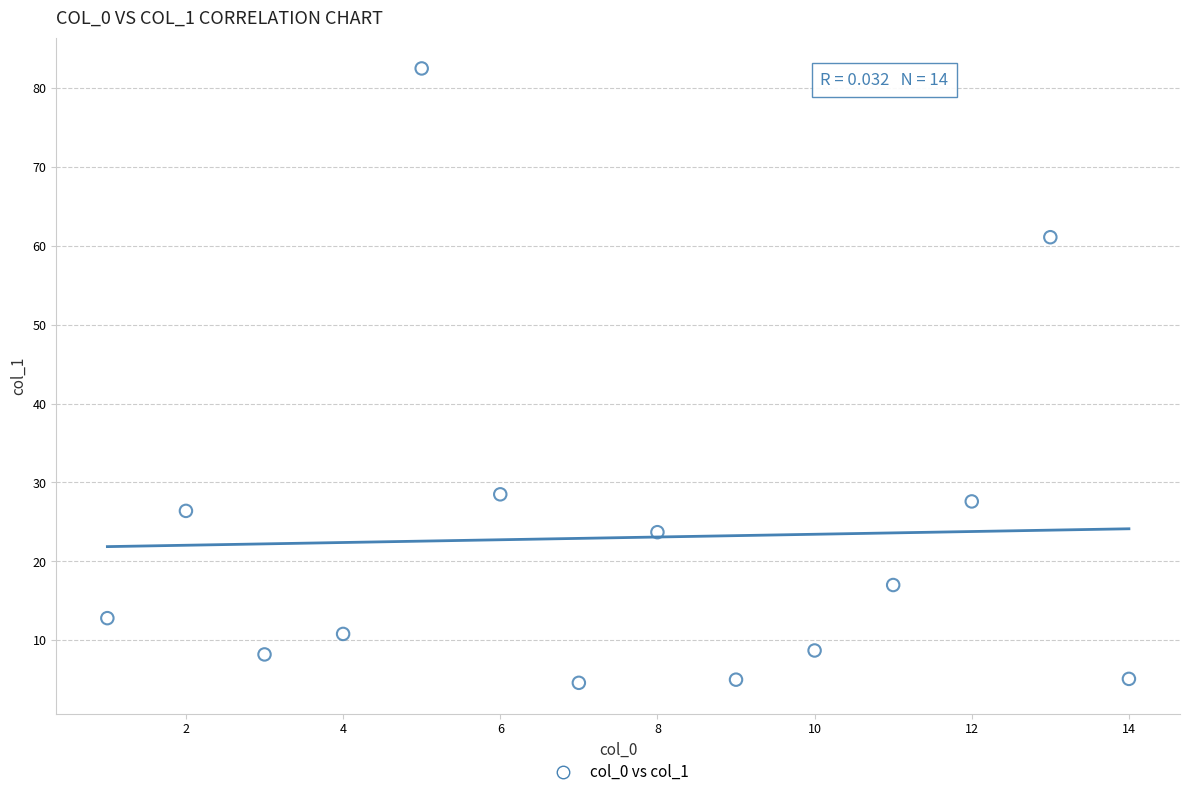

What is the range of Y values (max minus min)?

77.9